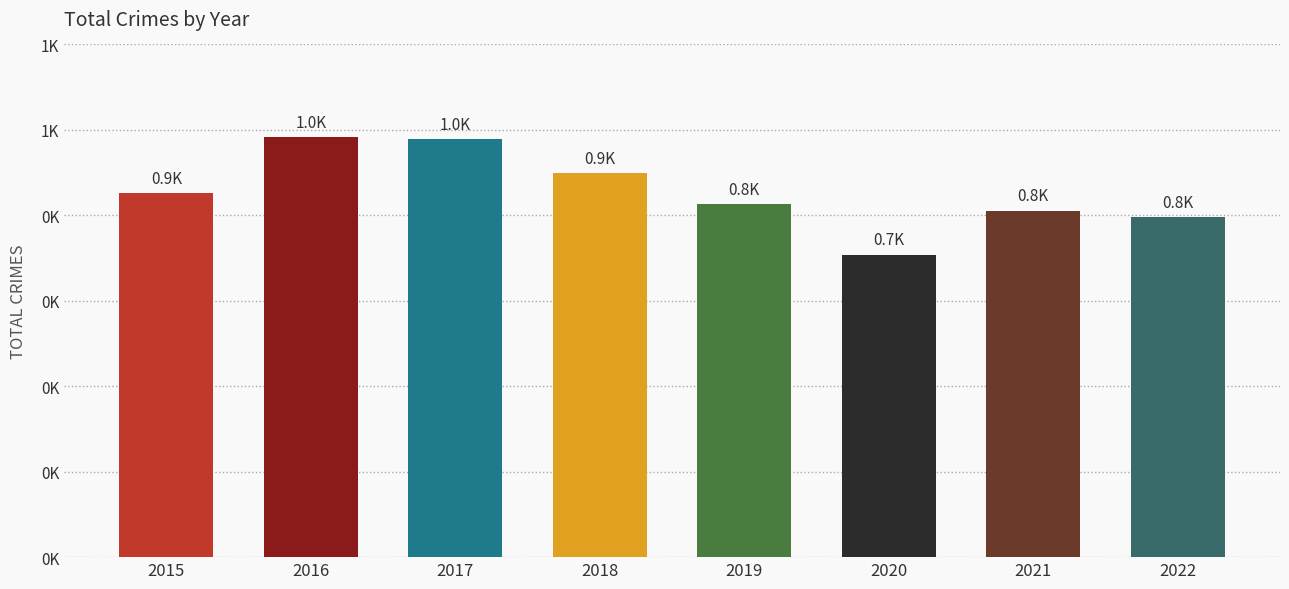

Are the bars horizontal?

No